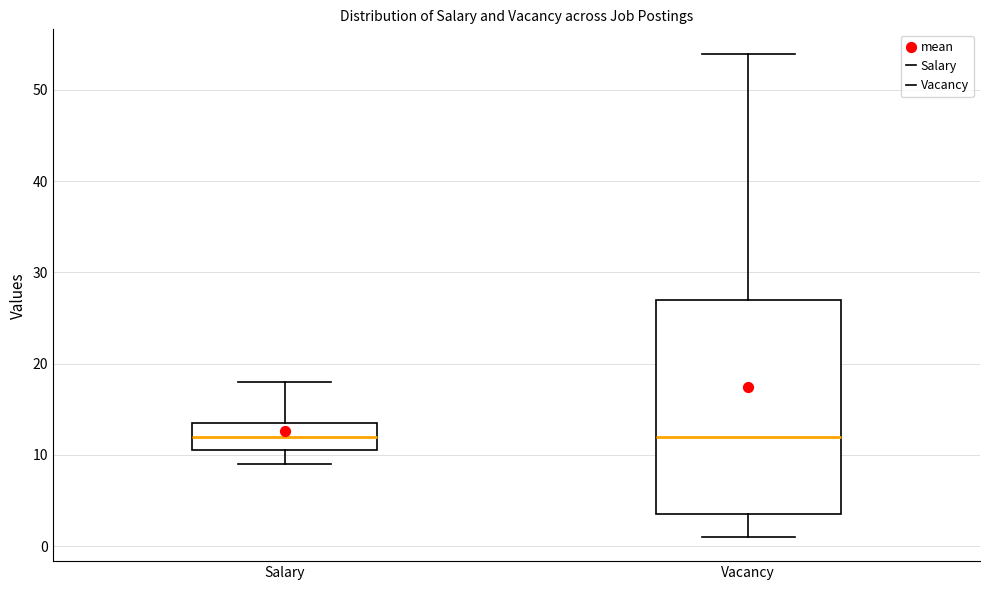

Reading left to right, read every box against the y-axis: the position of its median line, the range the box covers, and the ends of its whiskers. The values are not printed on the chart, so give them approximately, as read against the axis.

Salary: median 12, box 11 to 14, whiskers 9 to 18
Vacancy: median 12, box 4 to 27, whiskers 1 to 54